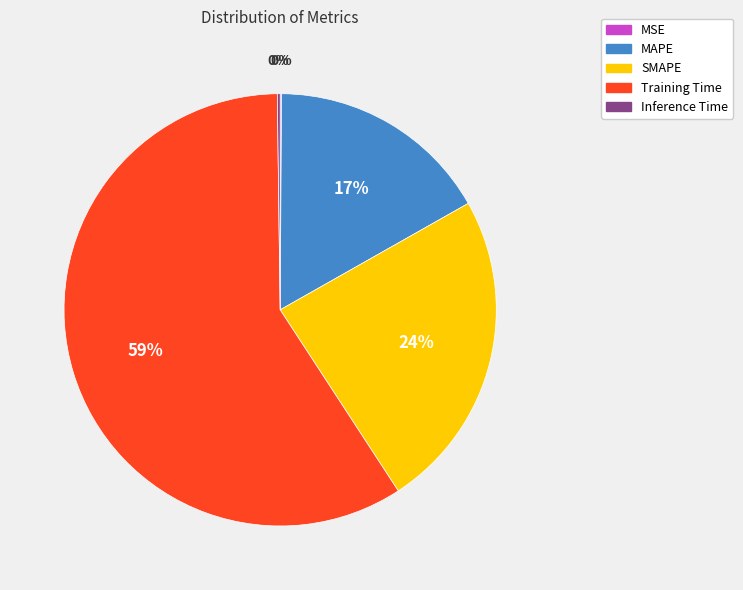

Which slice is the largest?

Training Time